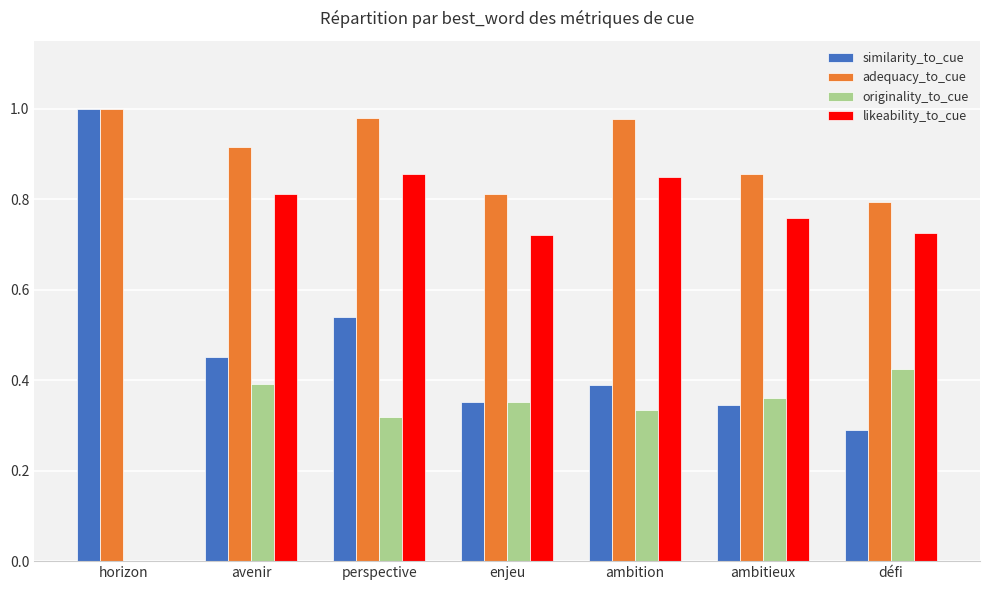

What is the total value across all series at perspective?

2.7